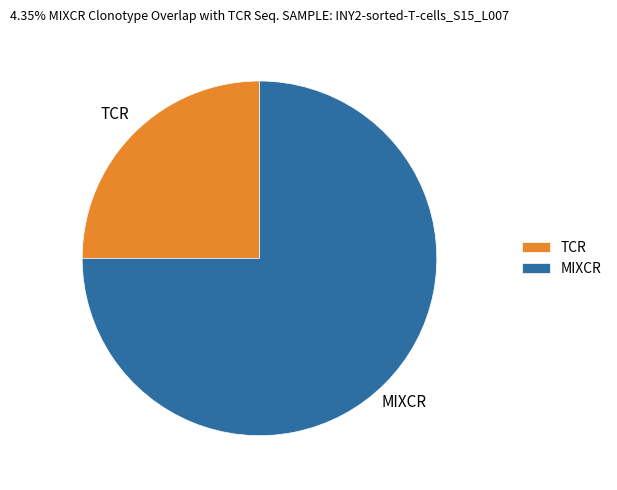

Between MIXCR and TCR, which is larger?

MIXCR